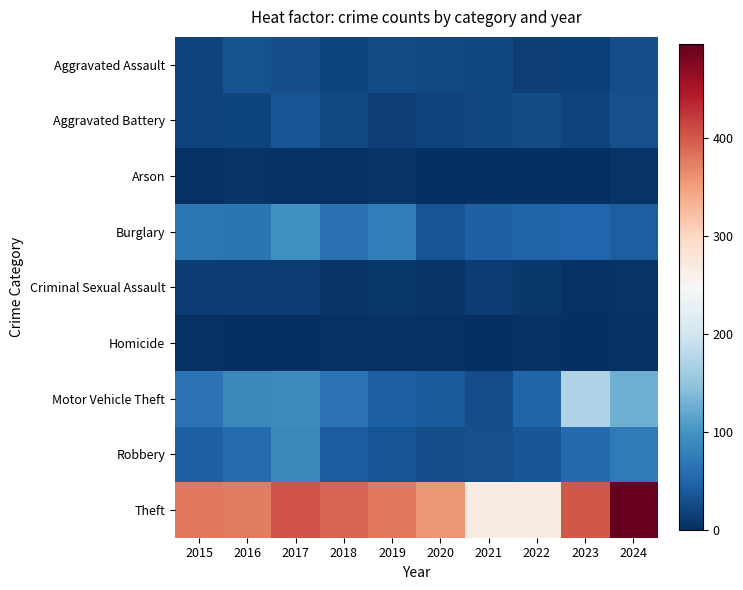

Between 2016 and 2023, which is larger?

2016